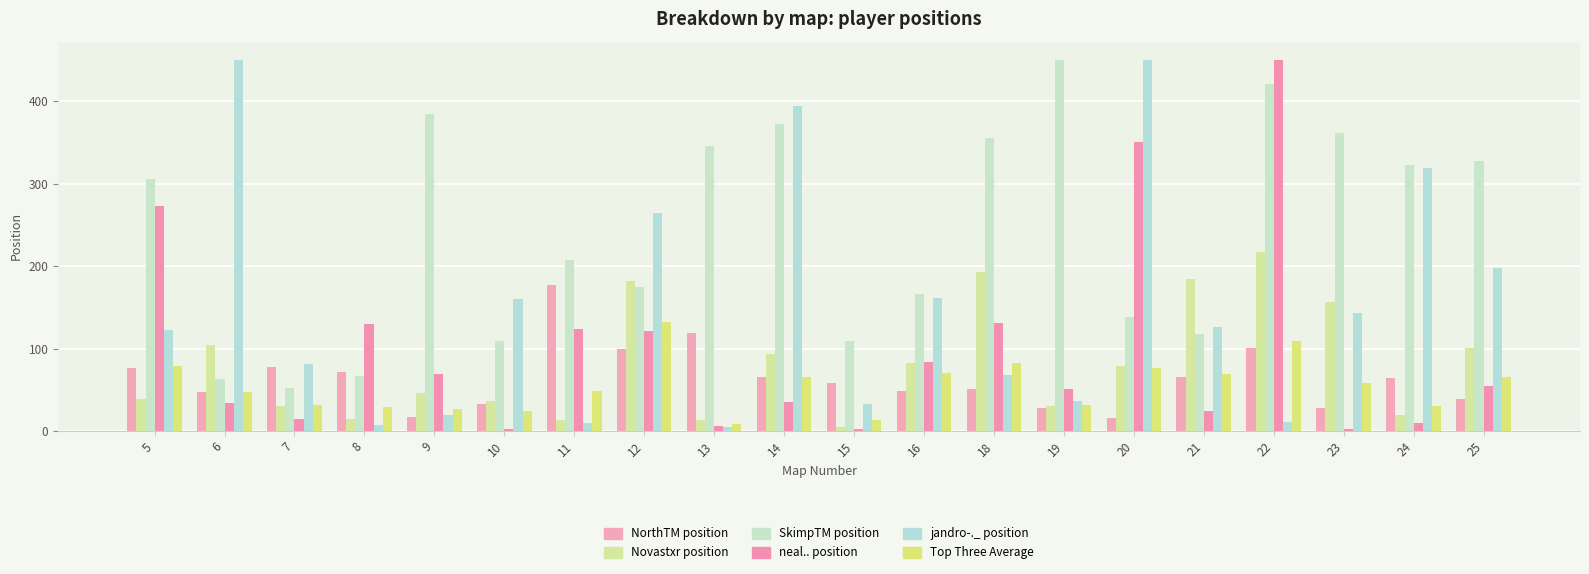

What is the total value across all series at 9?

563